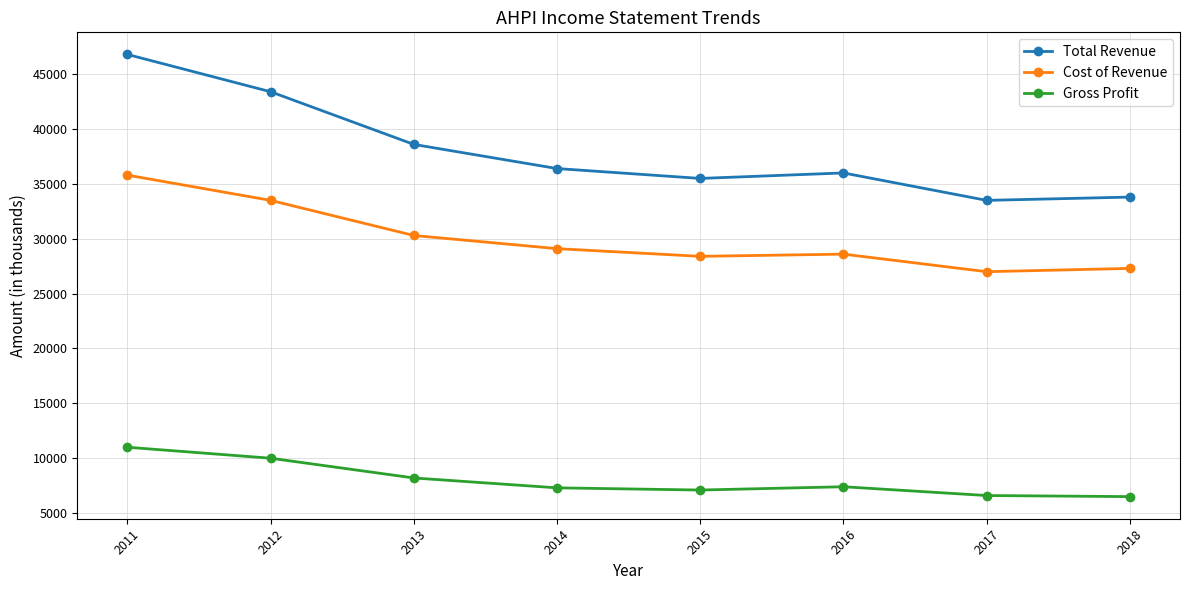

The value of Cost of Revenue at 2011 is 57940. True or false?

False